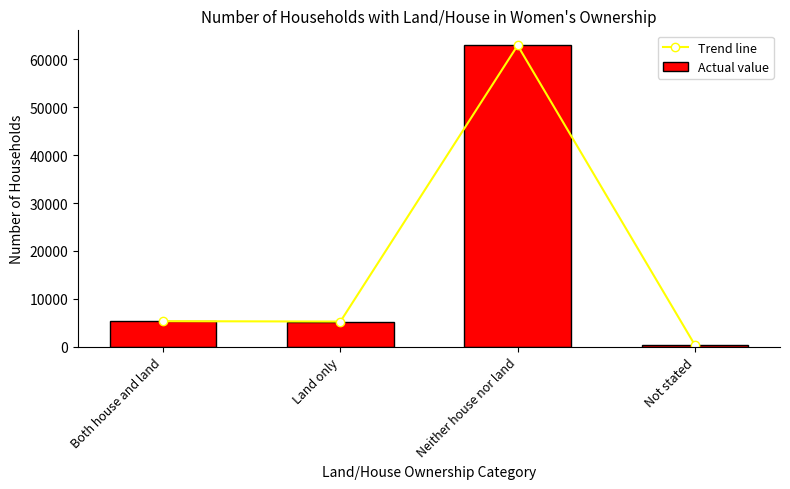

Reading right to left, extract all data points from this chart.

Trend line: 339	62932	5248	5323
Actual value: 339	62932	5248	5323